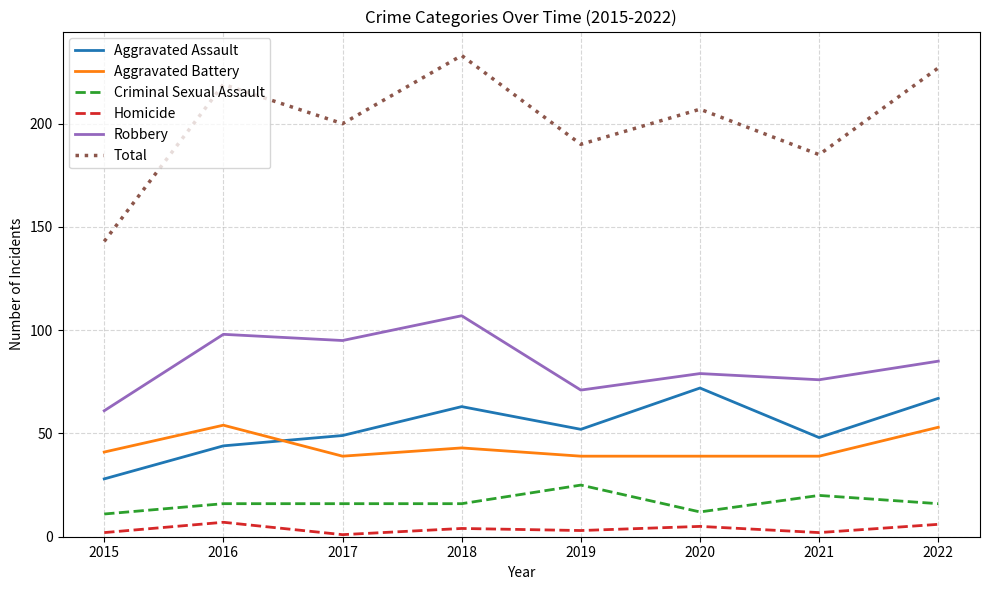

What is the greatest value displayed?

233